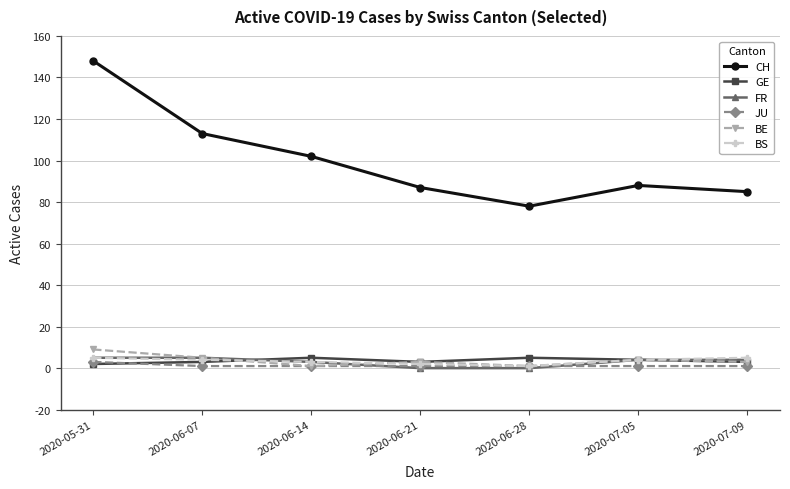

Reading left to right, transcribe all the data shown in this chart.

CH: 148	113	102	87	78	88	85
GE: 2	3	5	3	5	4	3
FR: 5	5	3	0	0	4	4
JU: 3	1	1	1	1	1	1
BE: 9	5	1	3	1	4	3
BS: 5	4	3	2	1	4	5